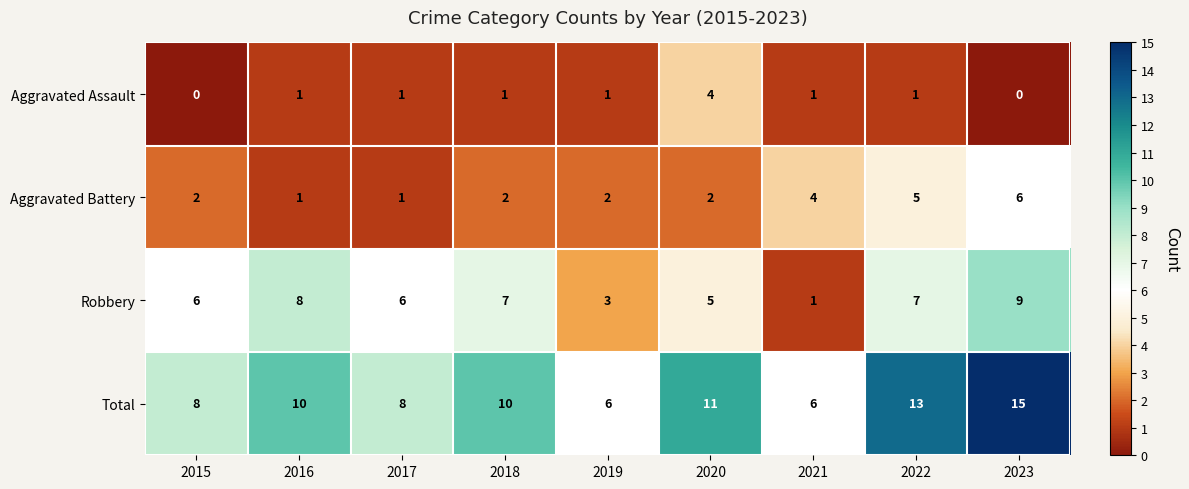

How many Total values are between 8 and 11?

5